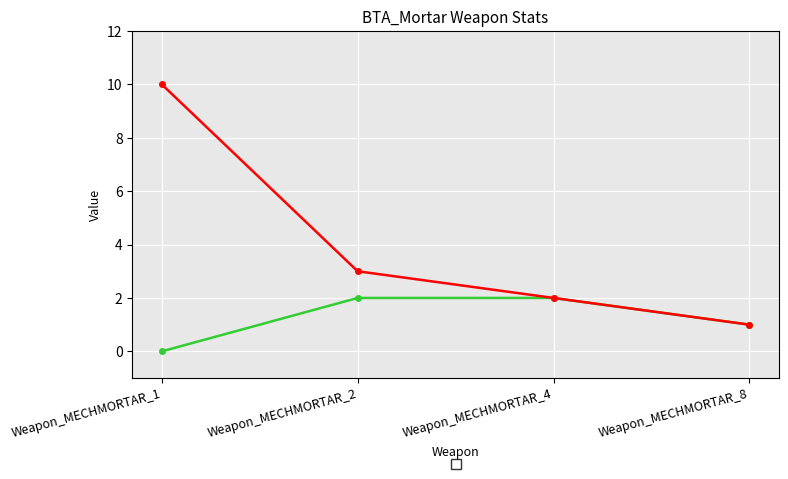

Which label corresponds to the largest value in the chart?

Weapon_MECHMORTAR_1